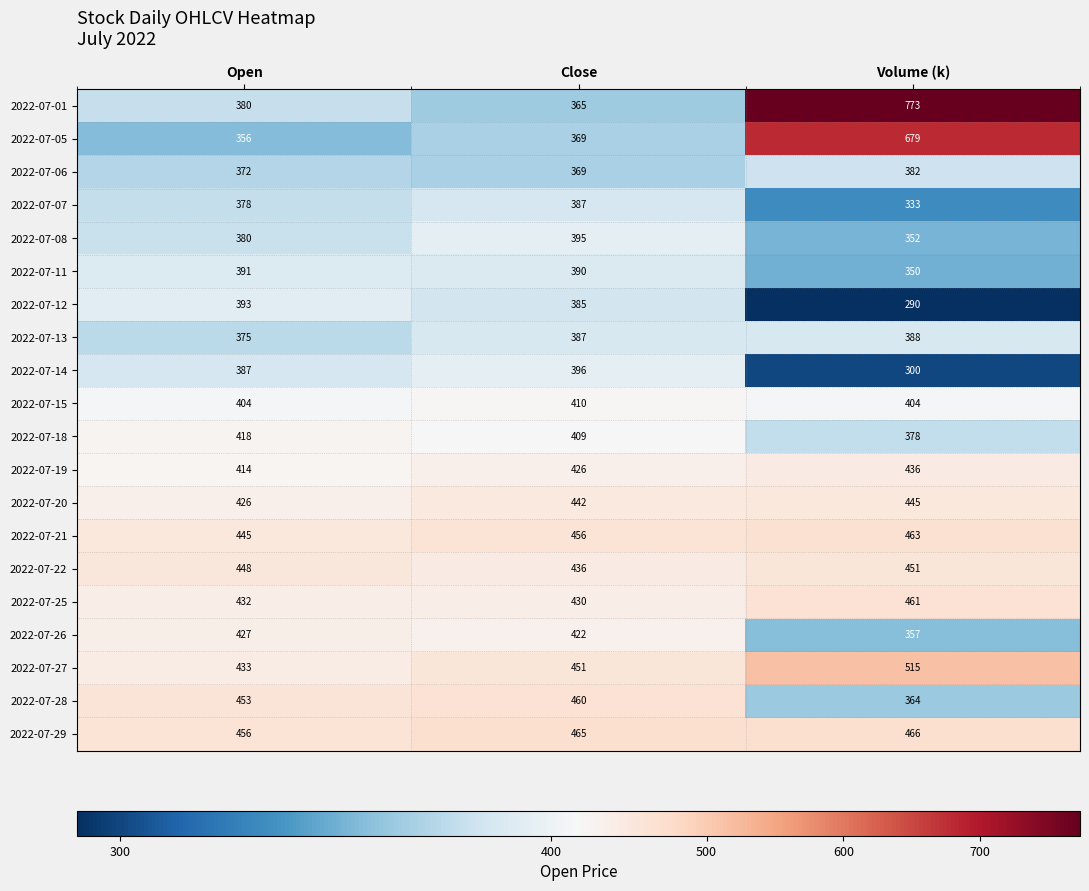

True or false: 2022-07-18 has a value of 599 at Open.

False